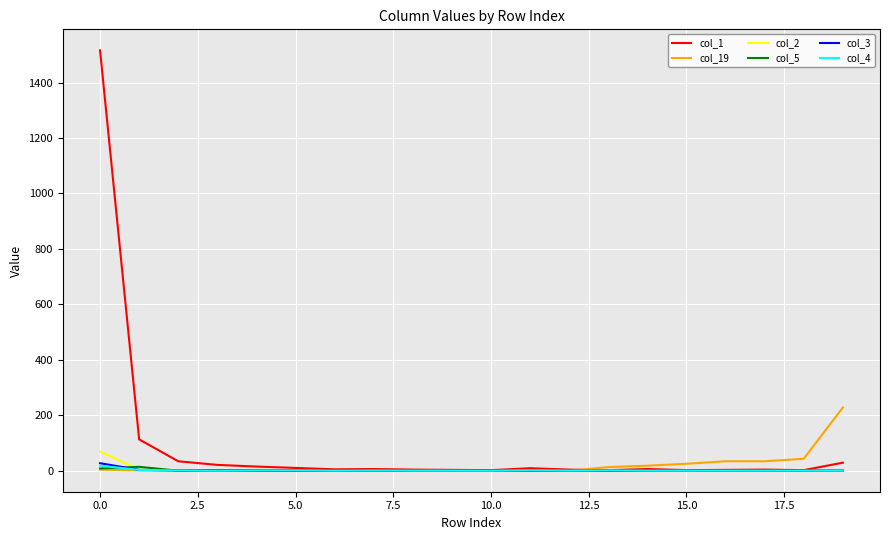

What is the greatest value displayed?

1516